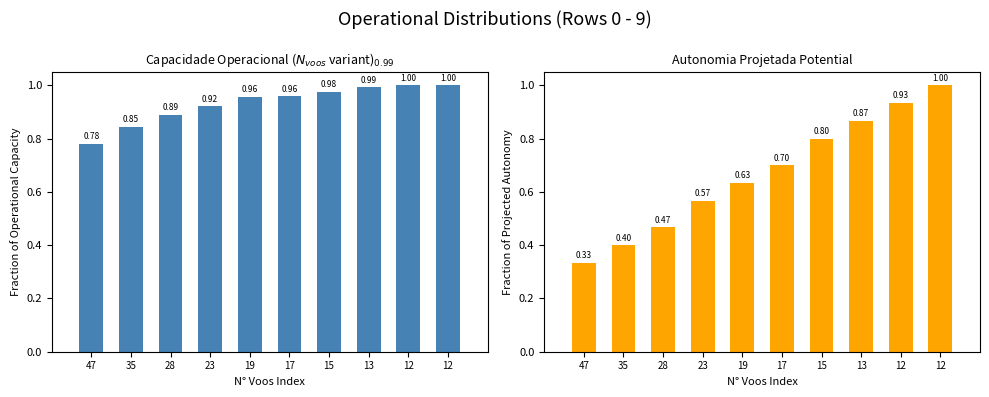

What is the value of the Capacidade operacional [ha/h] bar at the 9th from the left?

1.0